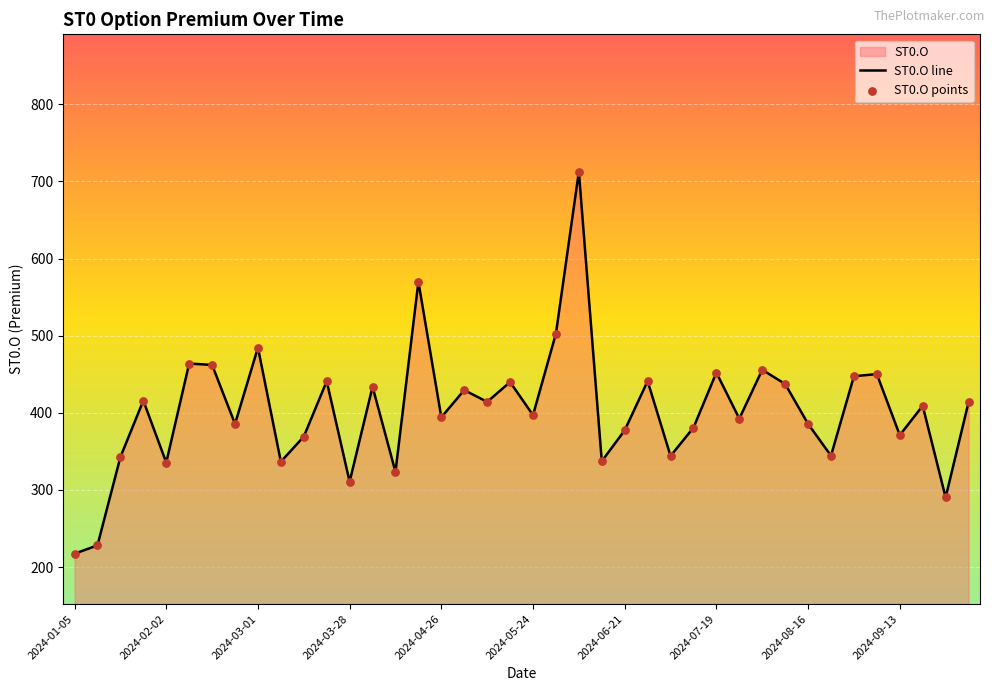

Between 2024-03-22 and 2024-05-31, which is larger?

2024-05-31